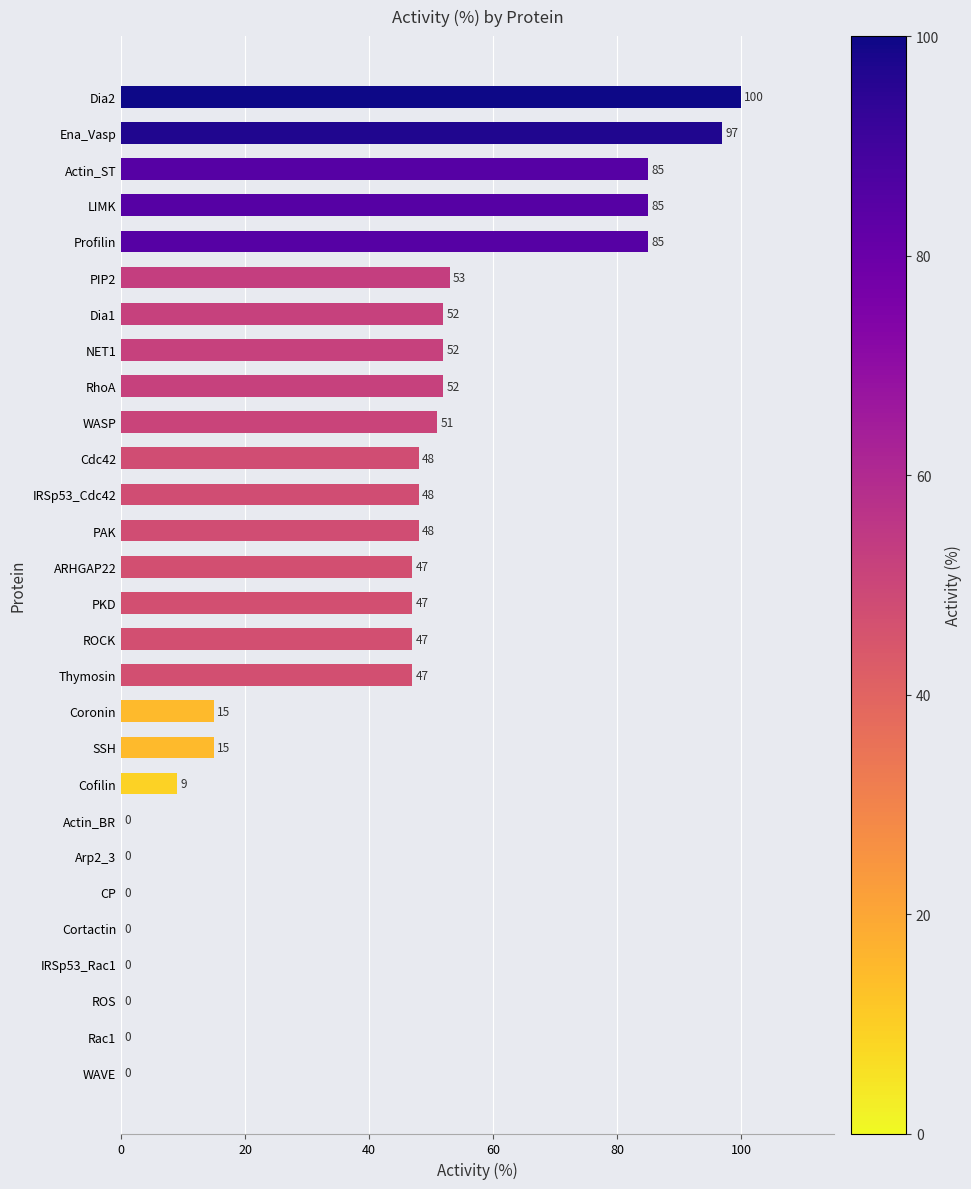

What is the sum of the values at RhoA and LIMK?

137